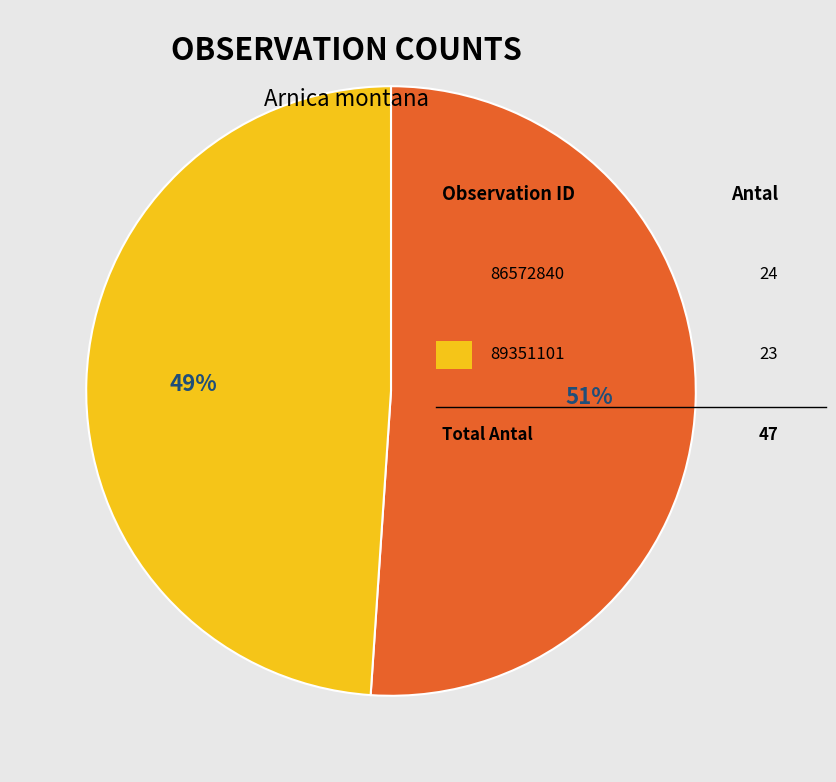

To the nearest percent, what is the difference between the largest and smallest slice percentages?

2%